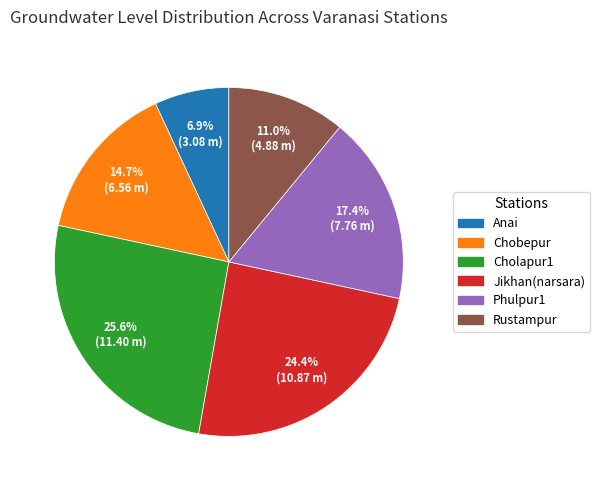

What is the total percentage of Rustampur and Chobepur?

25.7%